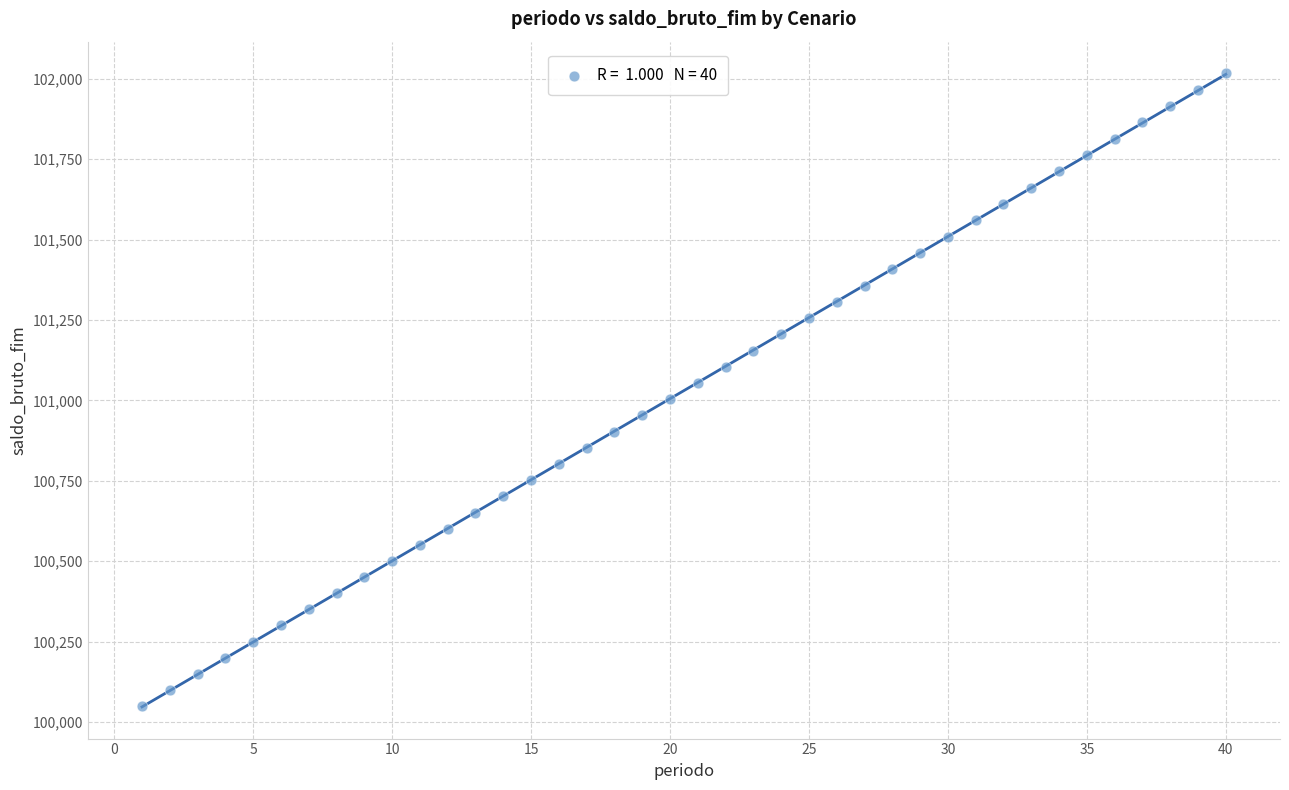

What is the range of Y values (max minus min)?

1966.8